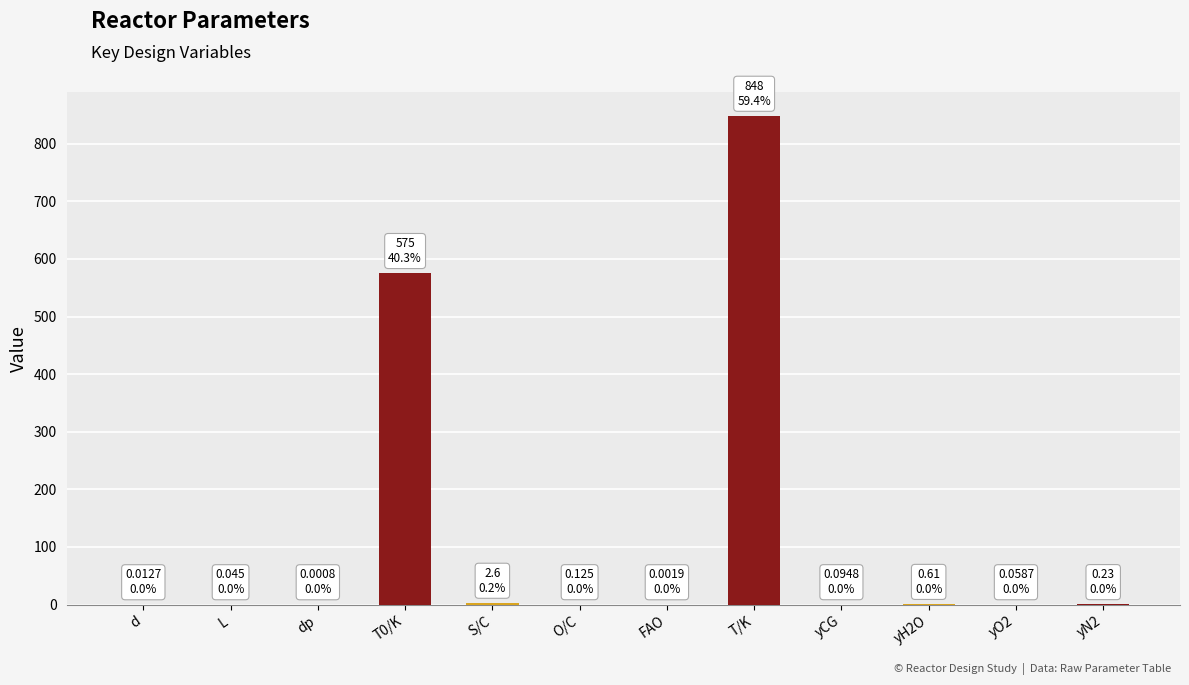

The value at T/K is 1332.6. True or false?

False